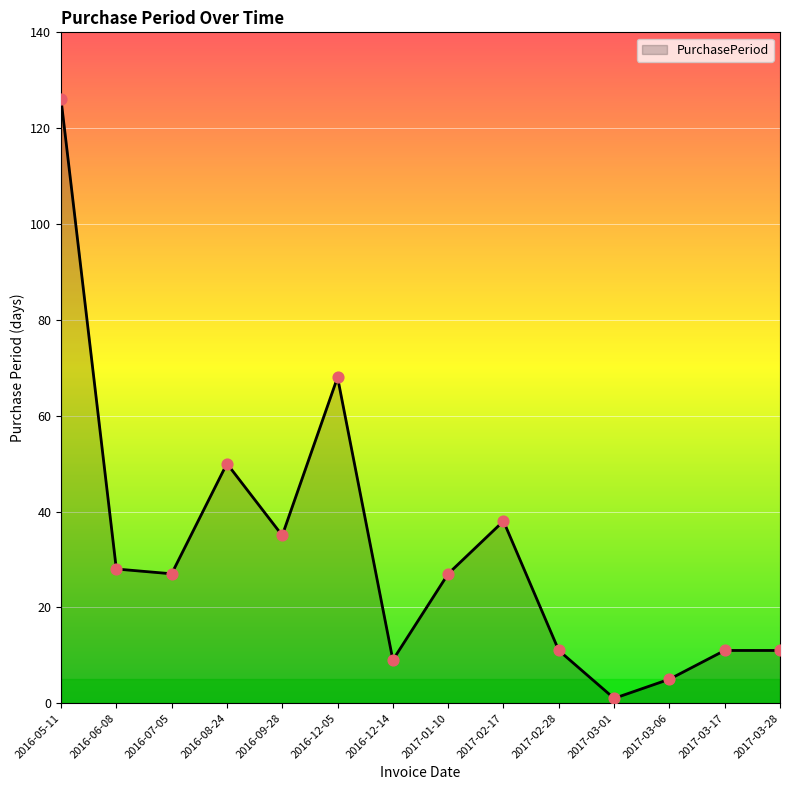

What is the ratio of the value at 2016-06-08 to the value at 2017-03-28?

2.5